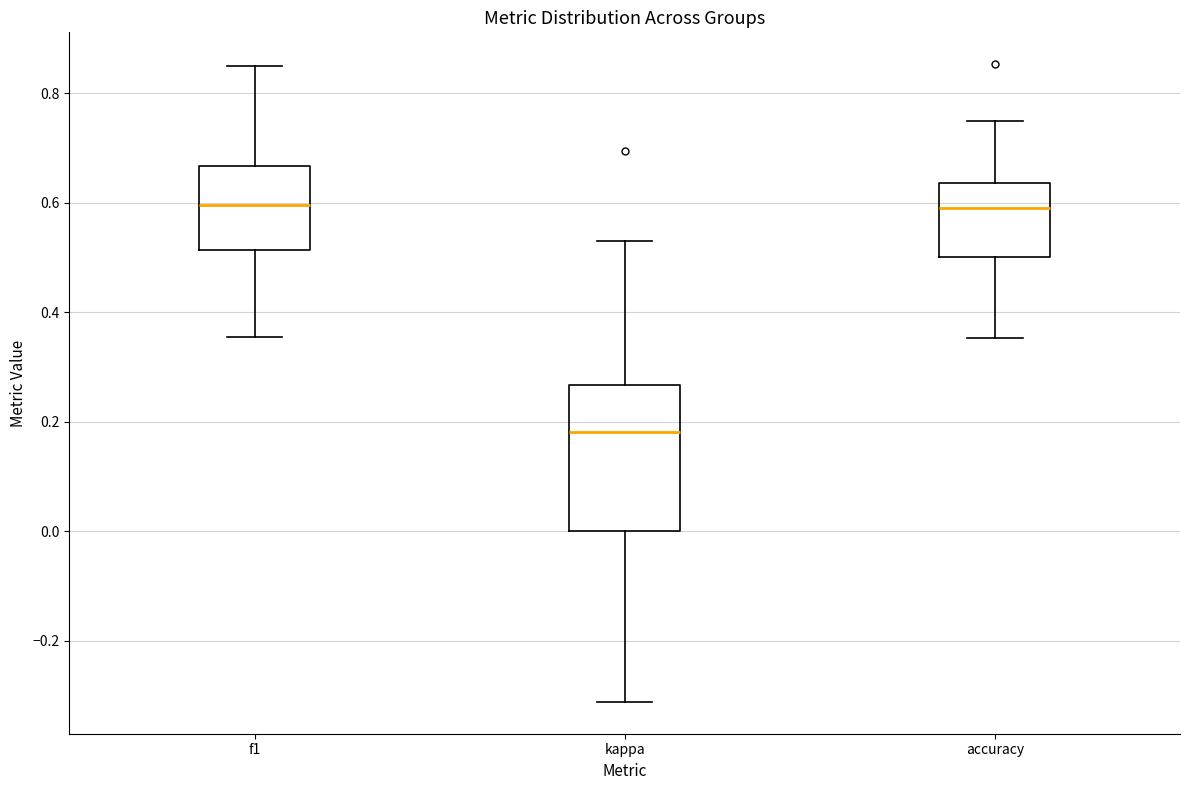

Reading left to right, read every box against the y-axis: the position of its median line, the range the box covers, and the ends of its whiskers. The values are not printed on the chart, so give them approximately, as read against the axis.

f1: median 0.60, box 0.52 to 0.66, whiskers 0.36 to 0.86
kappa: median 0.18, box 0.00 to 0.26, whiskers -0.32 to 0.52
accuracy: median 0.60, box 0.50 to 0.64, whiskers 0.36 to 0.76